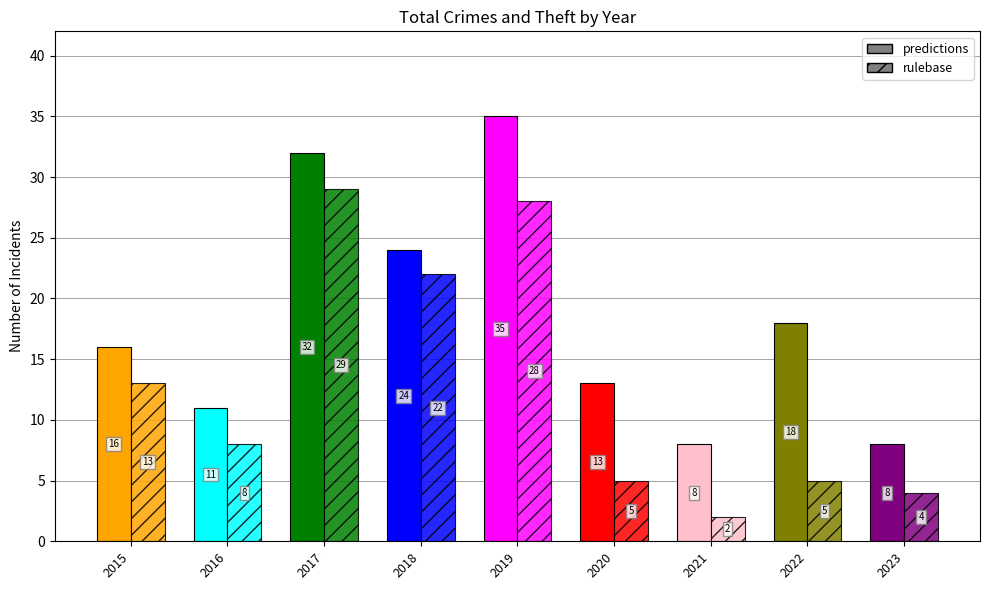

What are all the series names shown in the legend?

predictions, rulebase